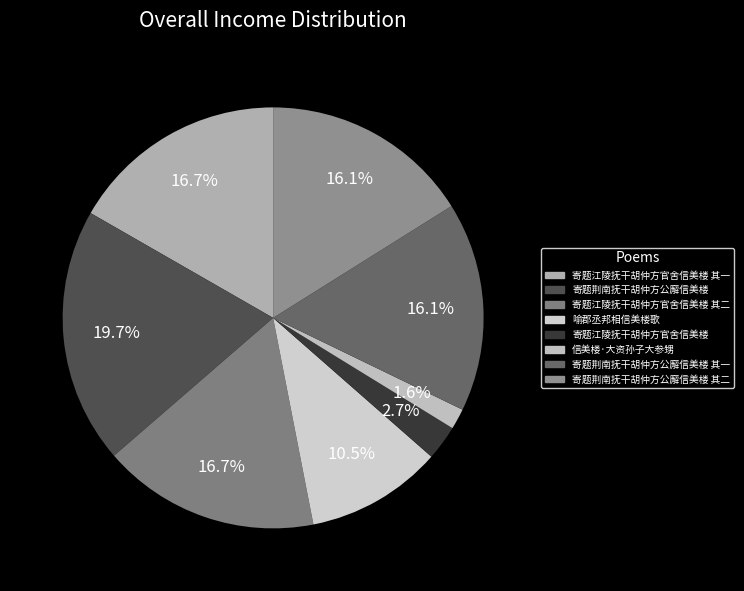

How many slices are in this pie chart?

8